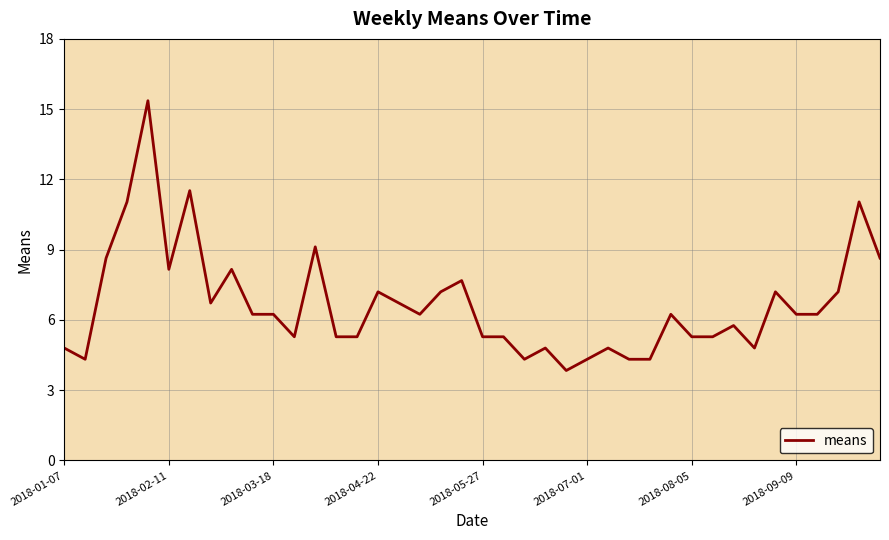

What is the difference between the maximum and minimum values?

11.5